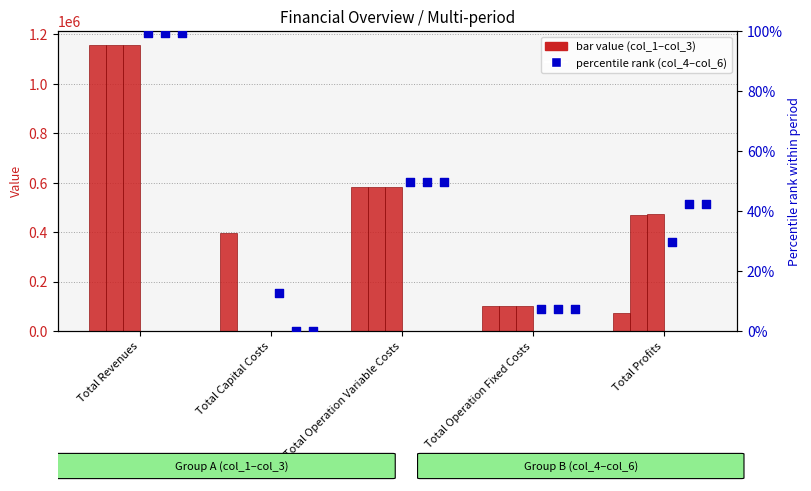

At which category is the sum across all series the highest?

Total Revenues